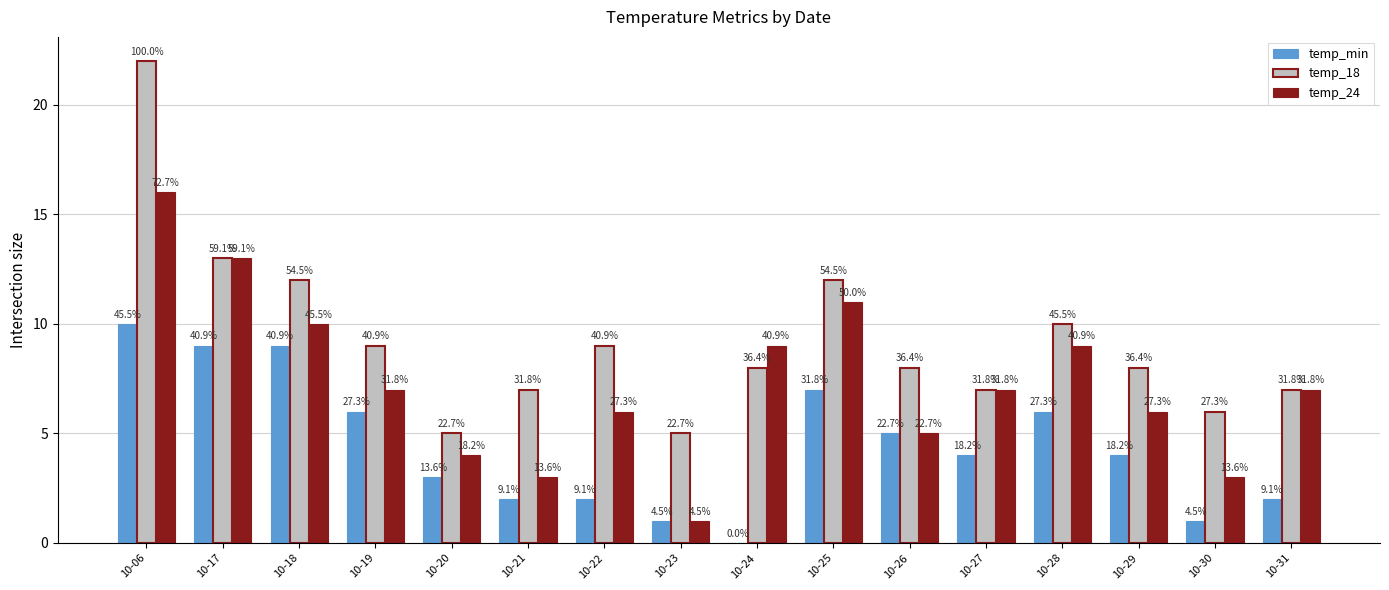

Where is temp_min nearest to the value 5?

10-26